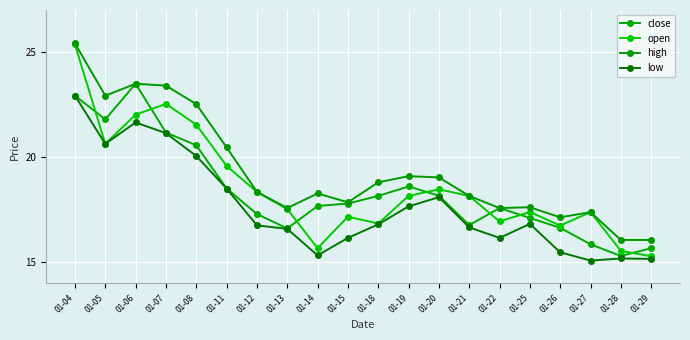

Between 01-27 and 01-28, which series saw the biggest shift?

open